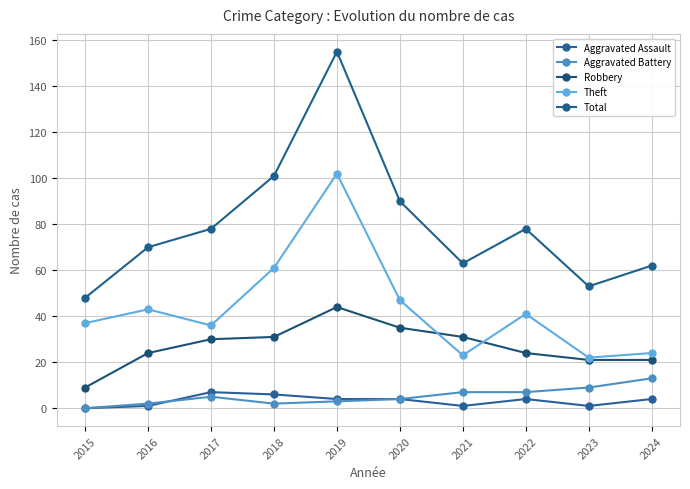

Reading left to right, list all the values displayed in this chart.

Aggravated Assault: 2015=0	2016=1	2017=7	2018=6	2019=4	2020=4	2021=1	2022=4	2023=1	2024=4
Aggravated Battery: 2015=0	2016=2	2017=5	2018=2	2019=3	2020=4	2021=7	2022=7	2023=9	2024=13
Robbery: 2015=9	2016=24	2017=30	2018=31	2019=44	2020=35	2021=31	2022=24	2023=21	2024=21
Theft: 2015=37	2016=43	2017=36	2018=61	2019=102	2020=47	2021=23	2022=41	2023=22	2024=24
Total: 2015=48	2016=70	2017=78	2018=101	2019=155	2020=90	2021=63	2022=78	2023=53	2024=62